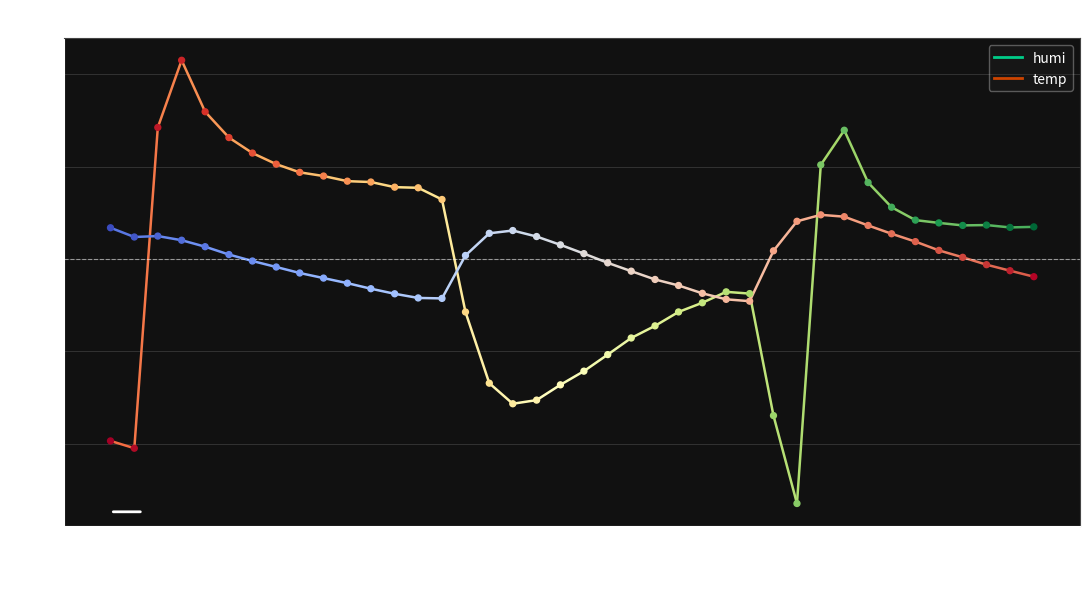

At how many categories does at least one series exceed 0?

33